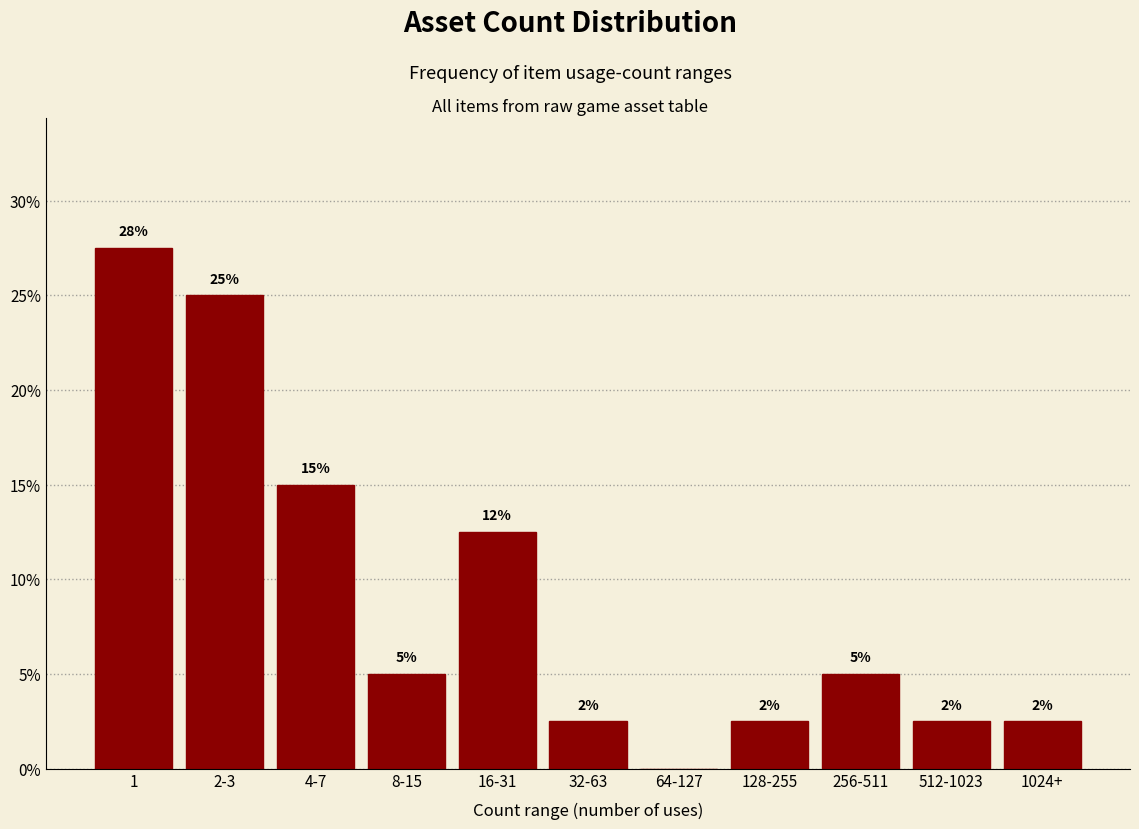

Are the bars horizontal?

No